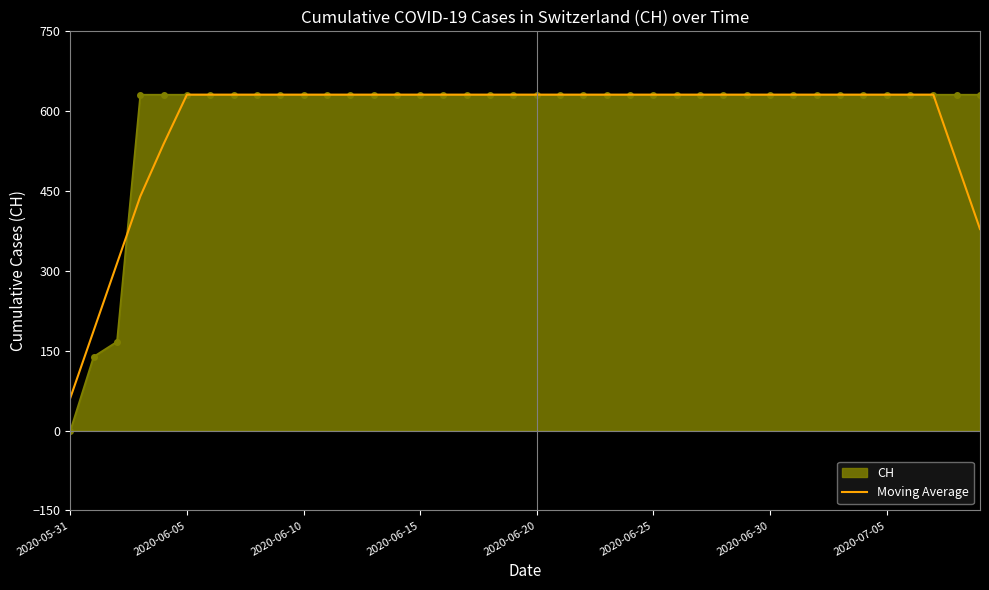

Which series has the largest range (max minus min)?

CH